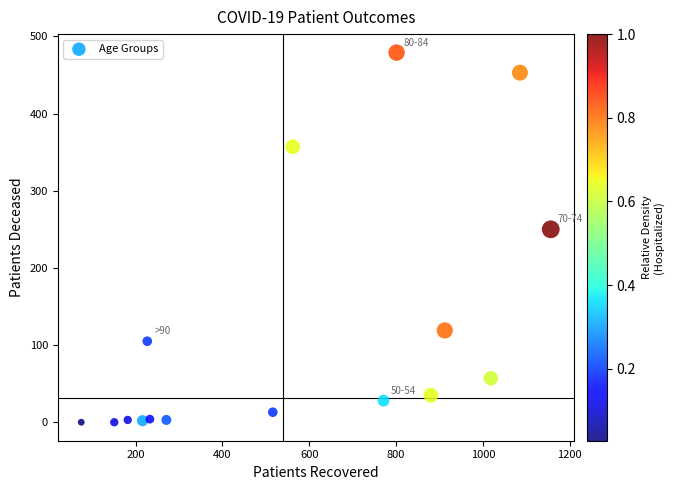

What is the range of Y values (max minus min)?

479